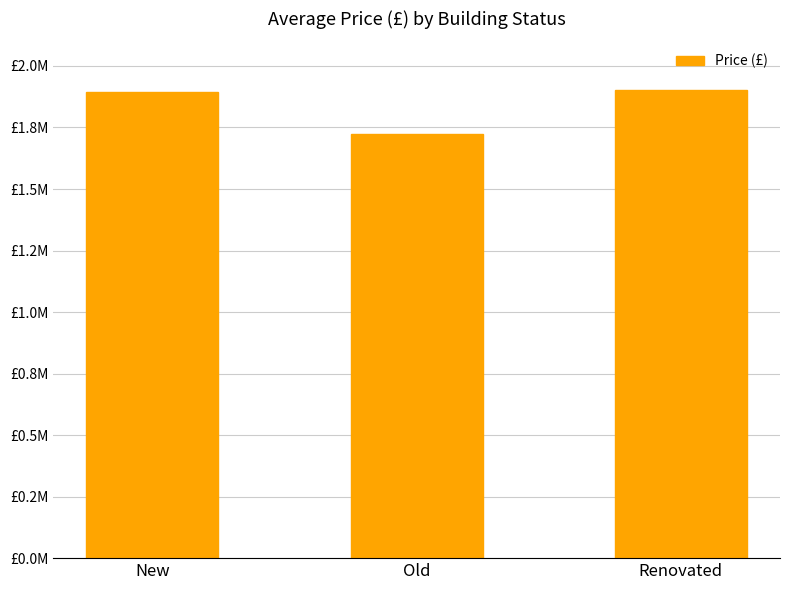

Where does the data first go above 1892813?

New